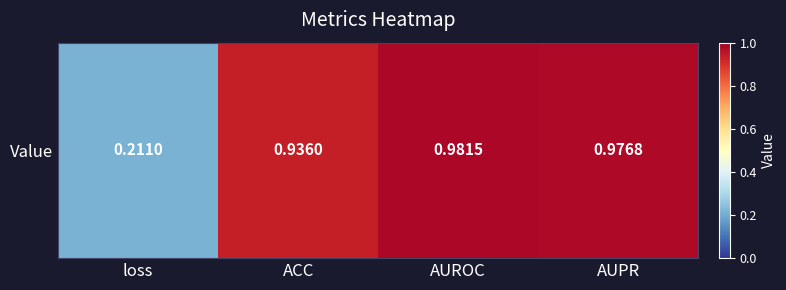

Between AUPR and ACC, which is larger?

AUPR